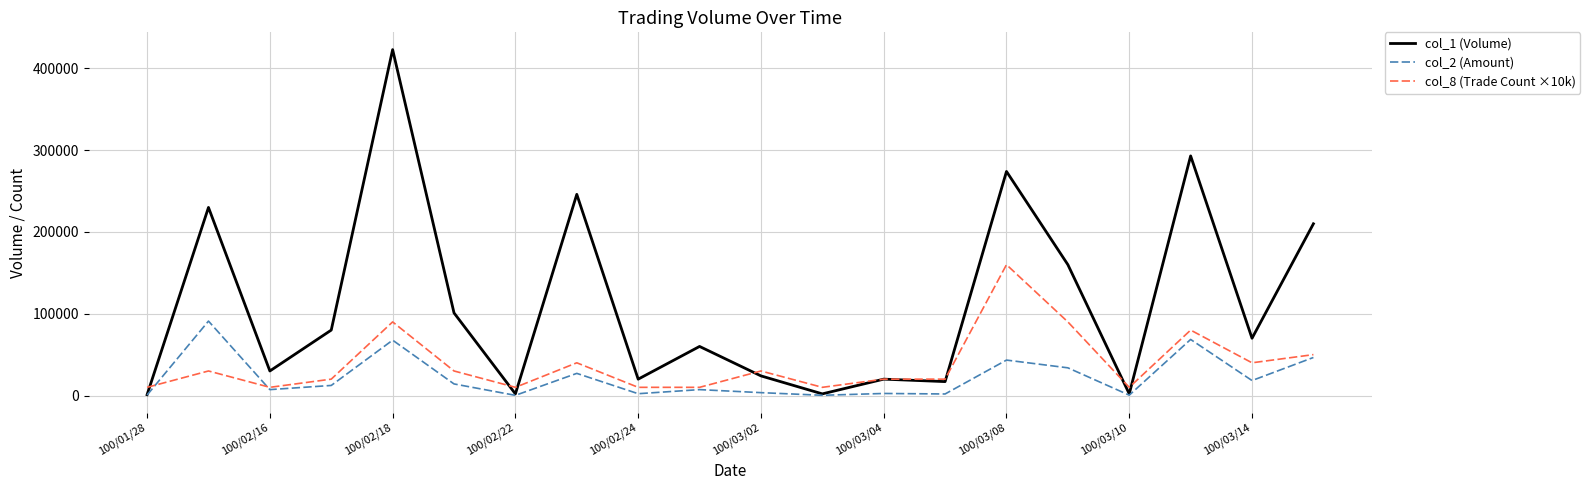

Which series has the widest spread of values?

col_1 (Volume)